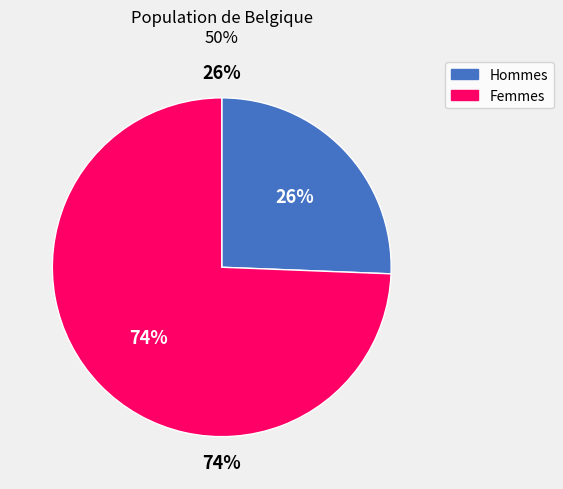

The Hommes slice represents 26% of the pie. True or false?

True